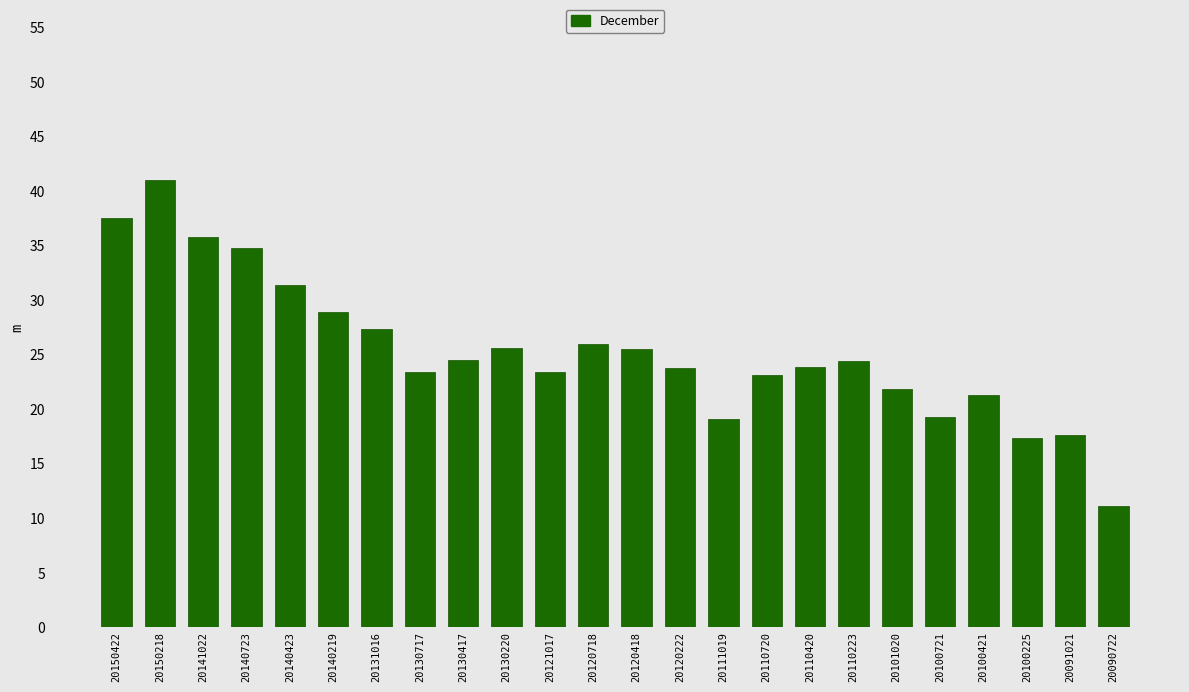

Count the number of data series in this chart.

1